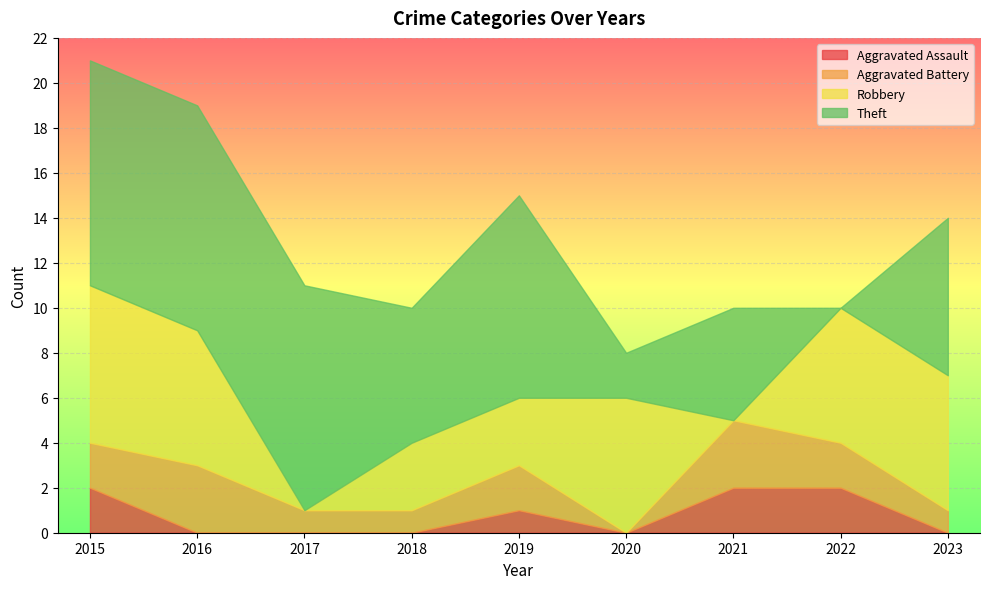

Rank the categories by Aggravated Assault value from lowest to highest.

2016, 2017, 2018, 2020, 2023, 2019, 2015, 2021, 2022